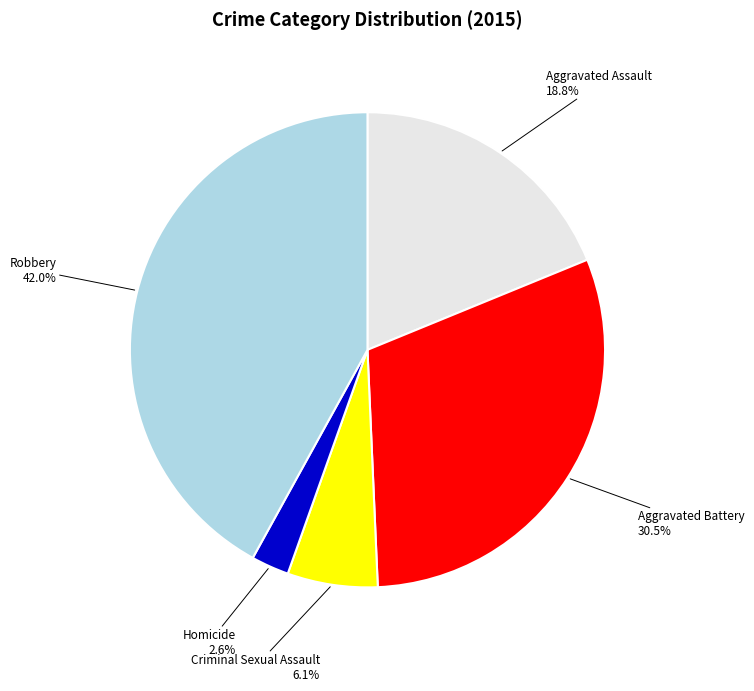

Is it true that Homicide is 3% of the pie?

True